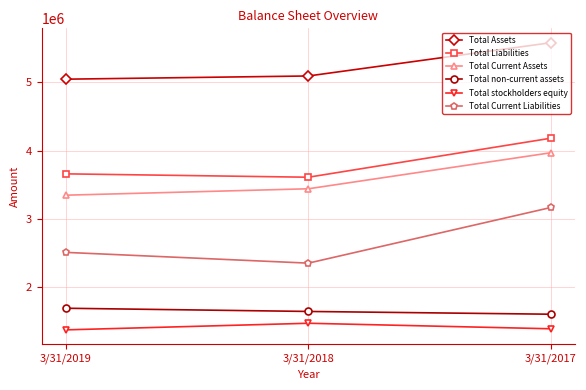

What is the difference between the second highest and minimum values in the Total Liabilities series?

49291